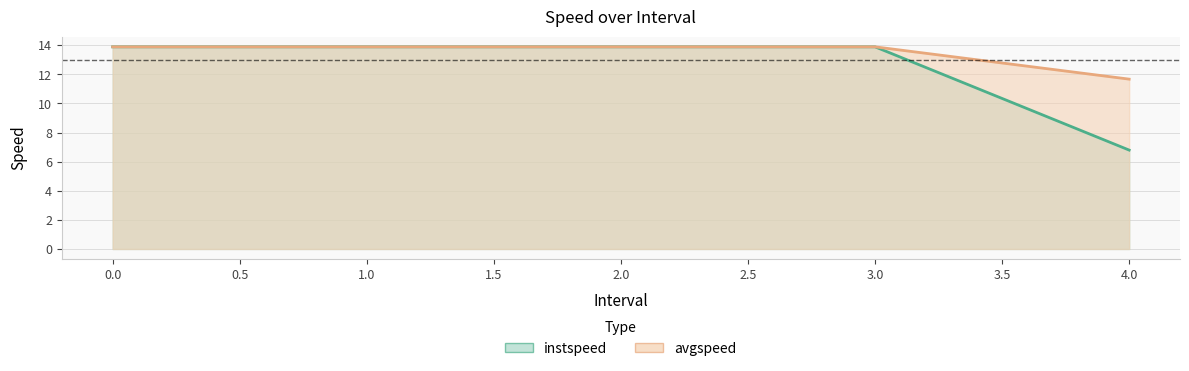

Rank the categories by instspeed value from highest to lowest.

0, 1, 2, 3, 4.0